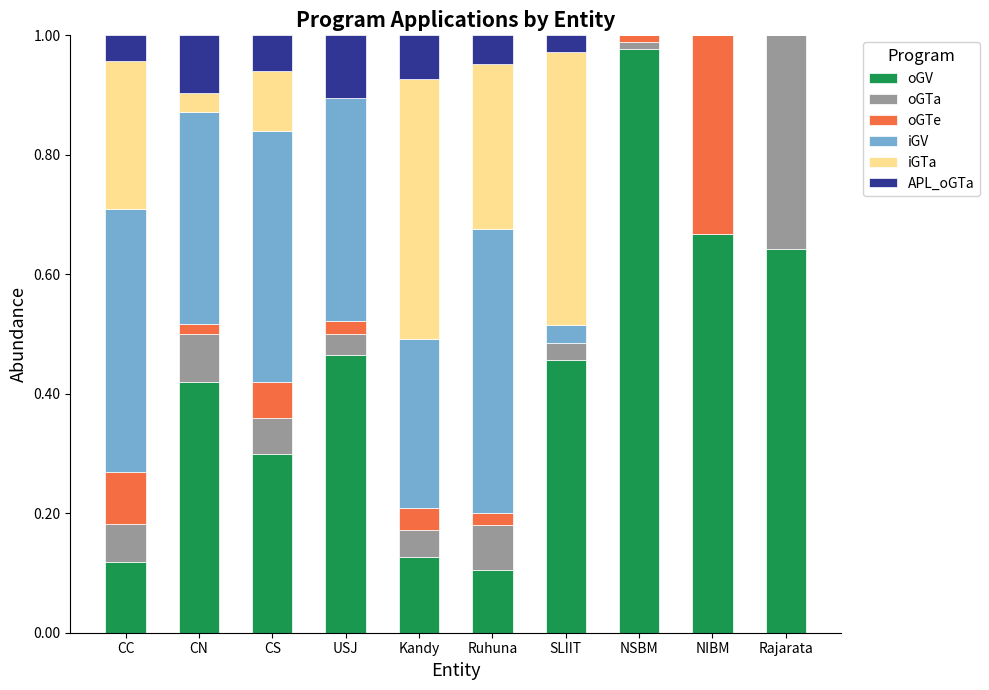

What is the sum of all oGV values?

4.3